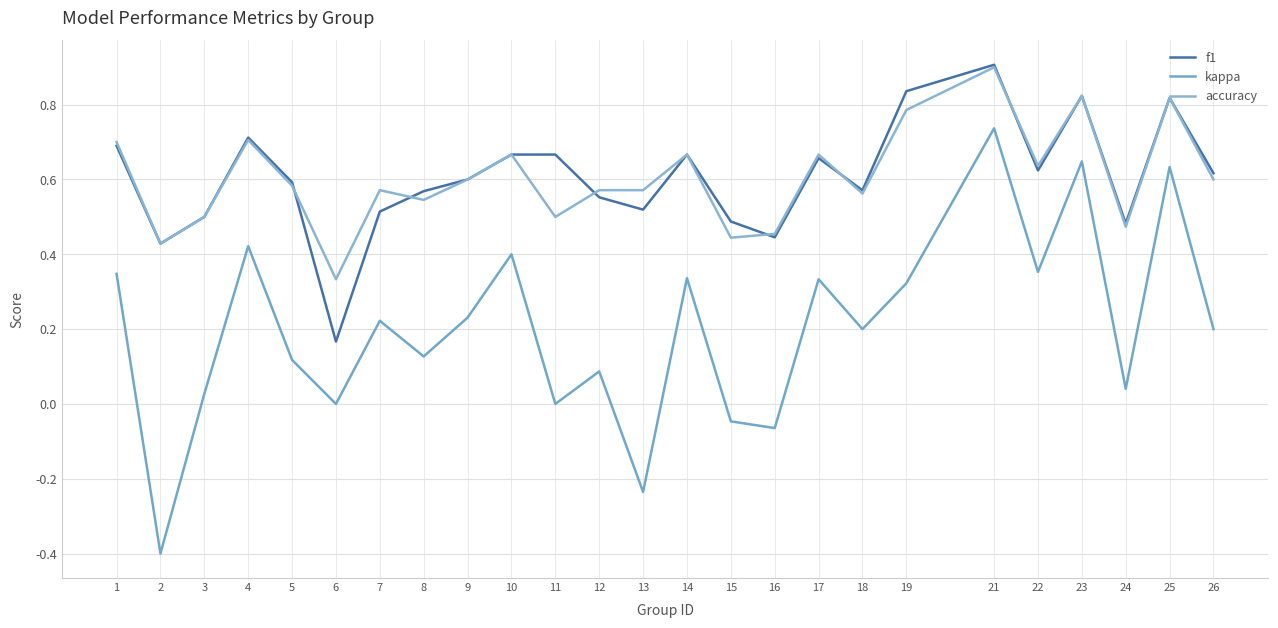

Is this an area chart (filled region under the line)?

No